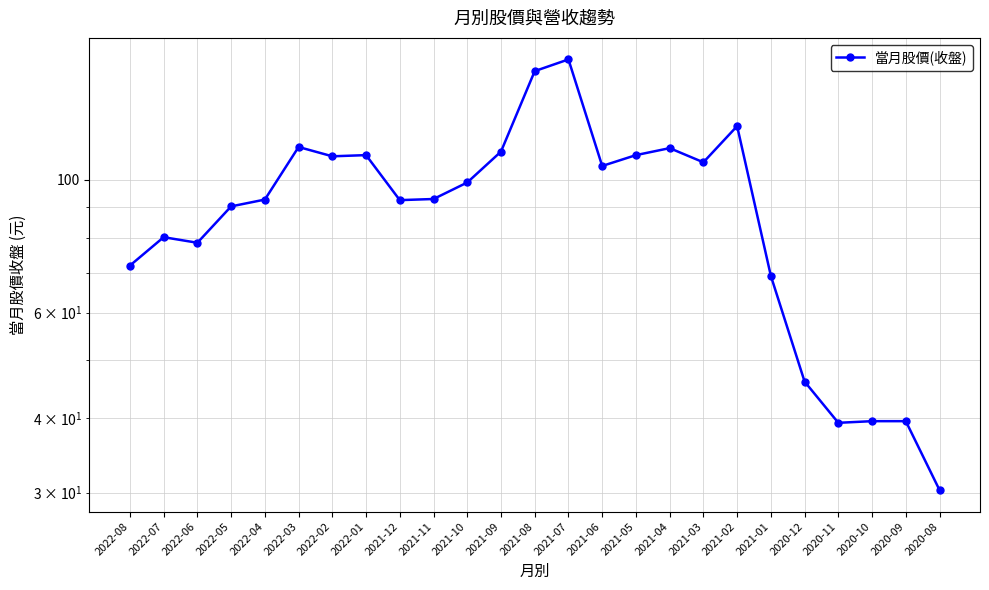

Reading right to left, extract all data points from this chart.

30.3	39.5	39.5	39.2	46.0	69.1	123.0	107.0	113.0	110.0	105.5	159.0	152.0	111.5	99.0	92.9	92.5	110.0	109.5	113.5	92.7	90.3	78.5	80.2	71.9